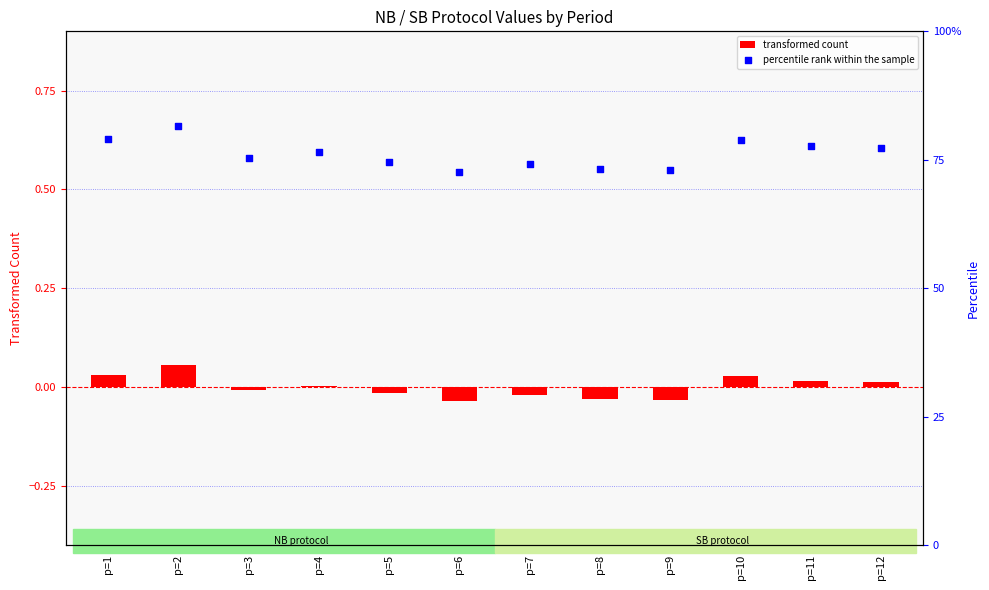

Is the value of percentile rank within the sample at p=2 greater than the value of transformed count at p=8?

Yes